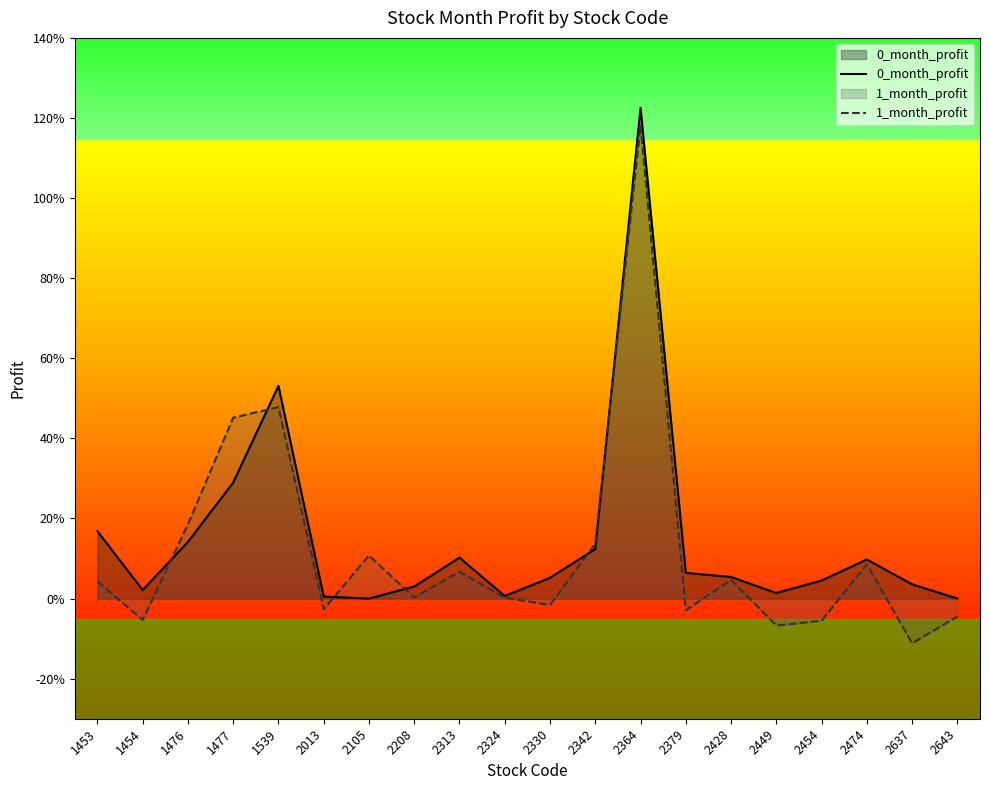

What is the approximate value of 0_month_profit at 1477?

0.3